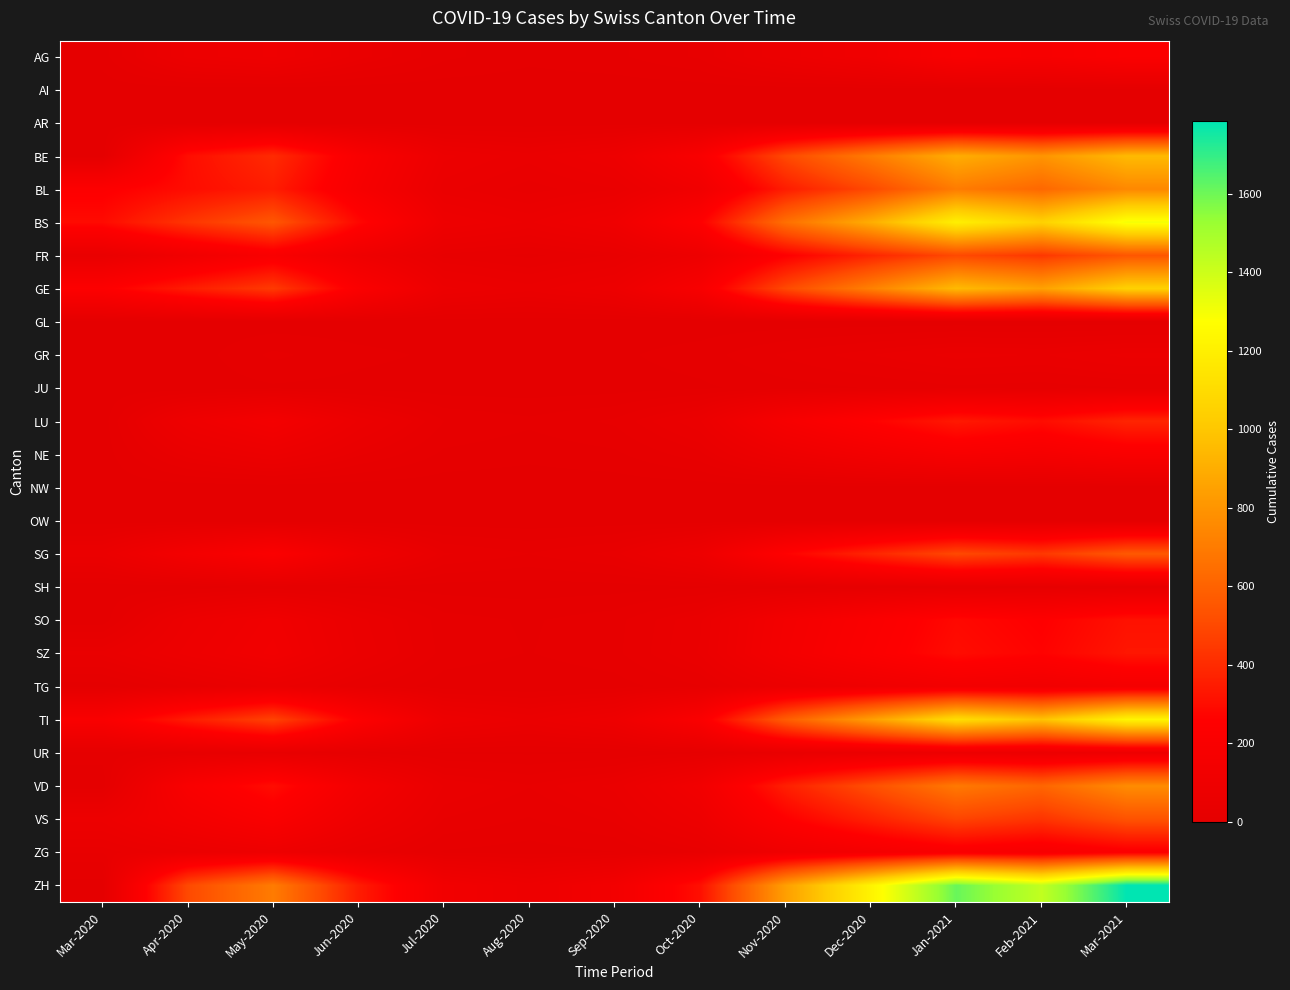

What is the spread (max minus min) of values at Aug-2020?

92